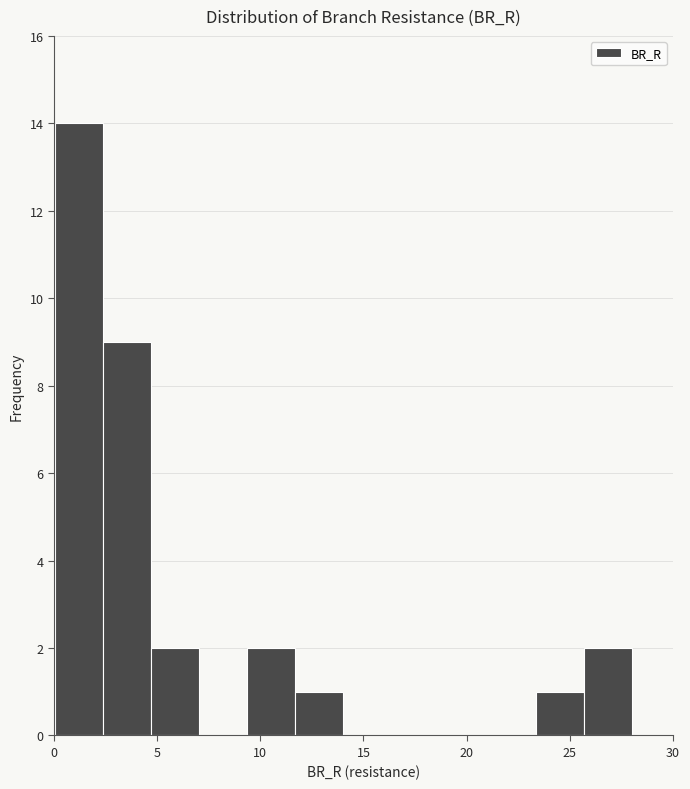

What is the height of the bar covering 11.5 to 14.0 on the x-axis? Neither the bar edges nor the heights are printed on the chart, so give them approximately, as read against the axes.

1